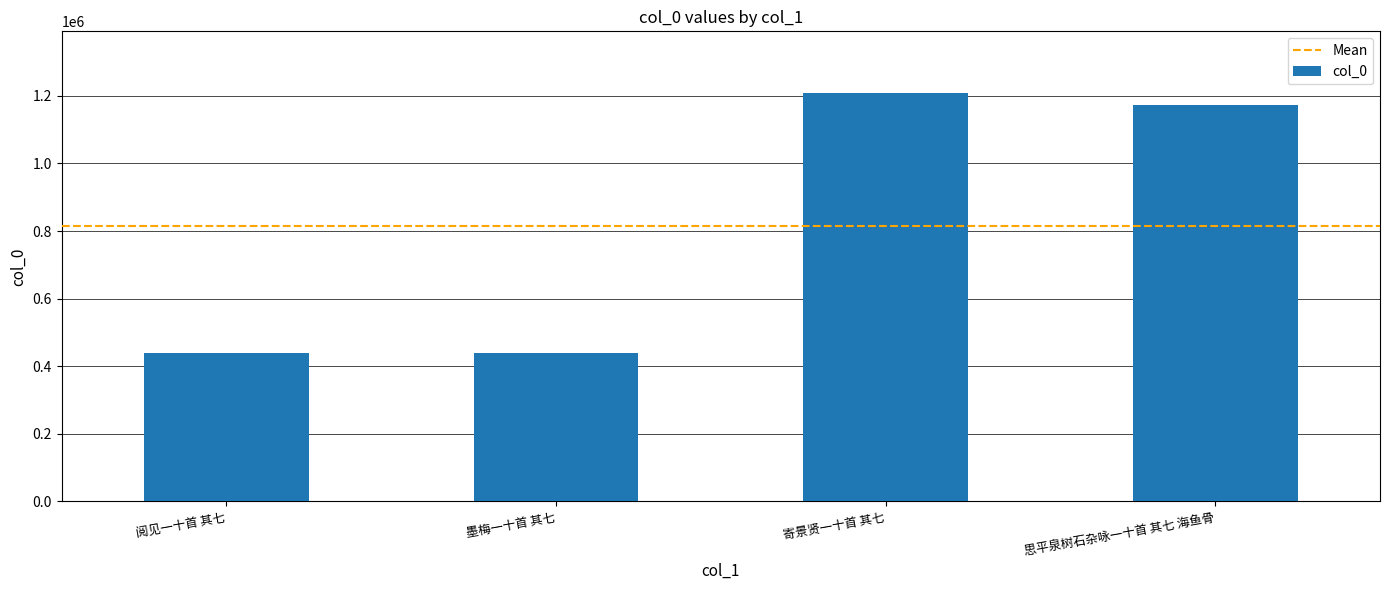

Approximately how many times larger is the value at 寄景贤一十首 其七 compared to 墨梅一十首 其七?

2.8